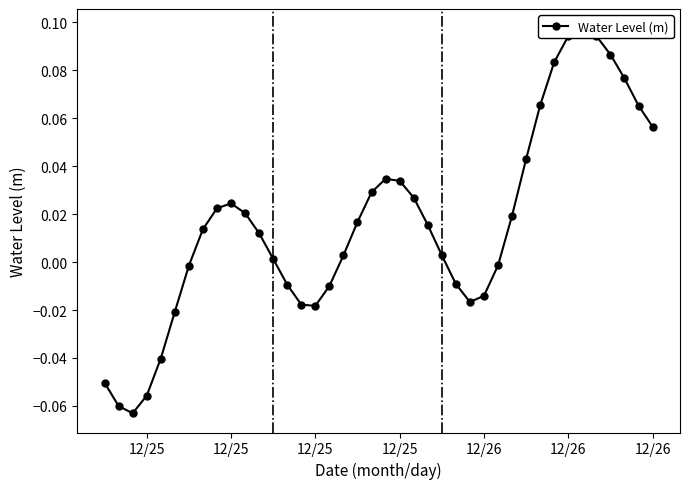

Reading left to right, what are all the values shown in this chart?

-0.1	-0.1	-0.1	-0.1	-0.0	-0.0	-0.0	0.0	0.0	0.0	0.0	0.0	0.0	-0.0	-0.0	-0.0	-0.0	0.0	0.0	0.0	0.0	0.0	0.0	0.0	0.0	-0.0	-0.0	-0.0	-0.0	0.0	0.0	0.1	0.1	0.1	0.1	0.1	0.1	0.1	0.1	0.1